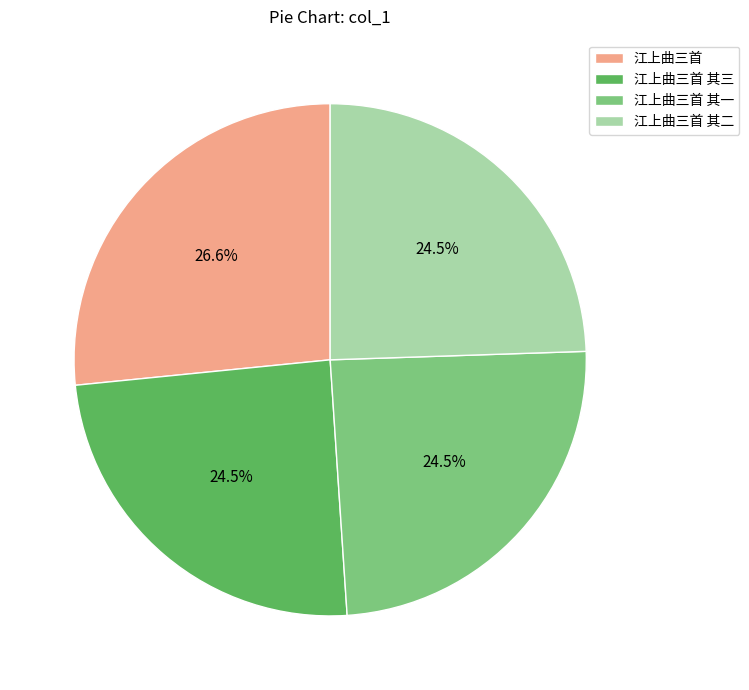

Do 江上曲三首 其三 and 江上曲三首 together represent more than half of the pie?

Yes